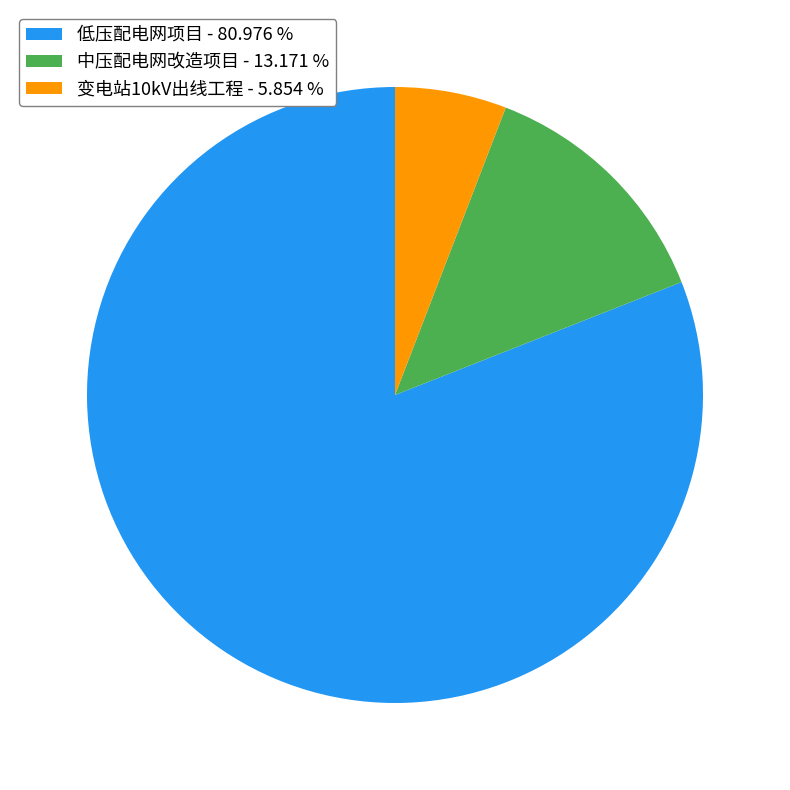

What is the majority slice?

低压配电网项目